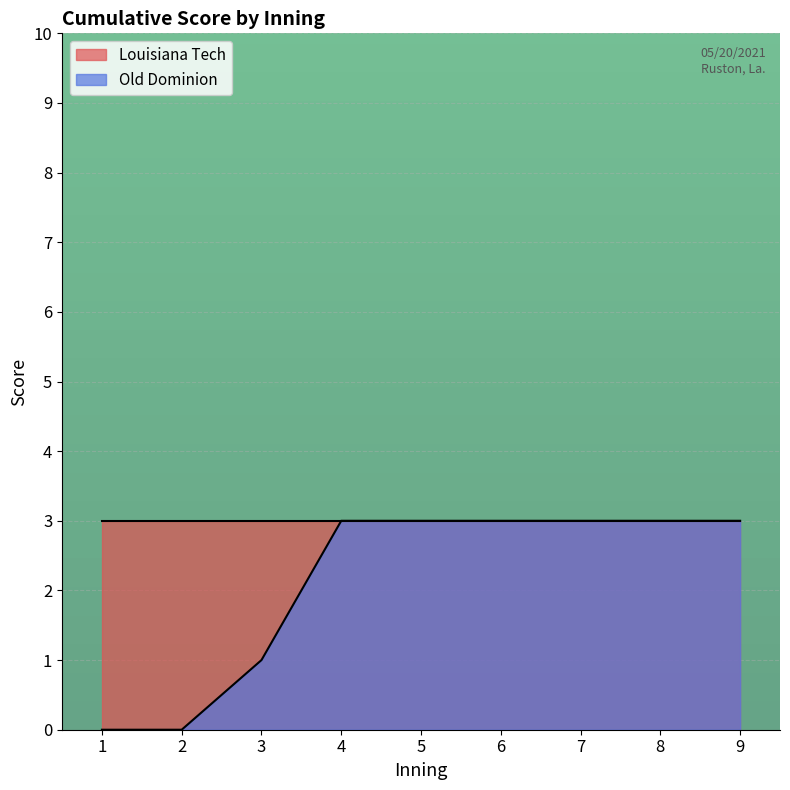

What is the value of the 6th point from the left?

3